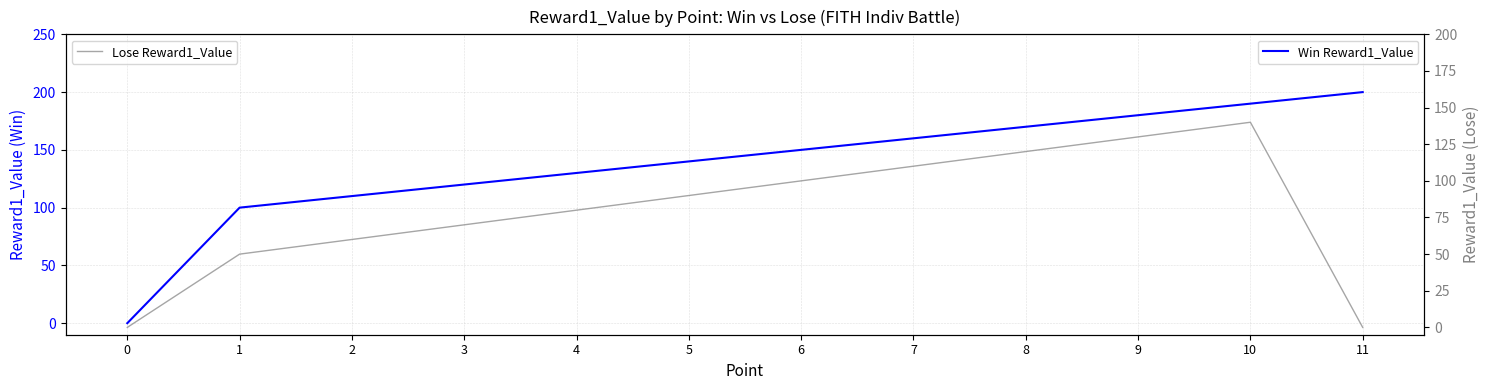

Rank the series at 9 from highest to lowest value.

Win Reward1_Value, Lose Reward1_Value